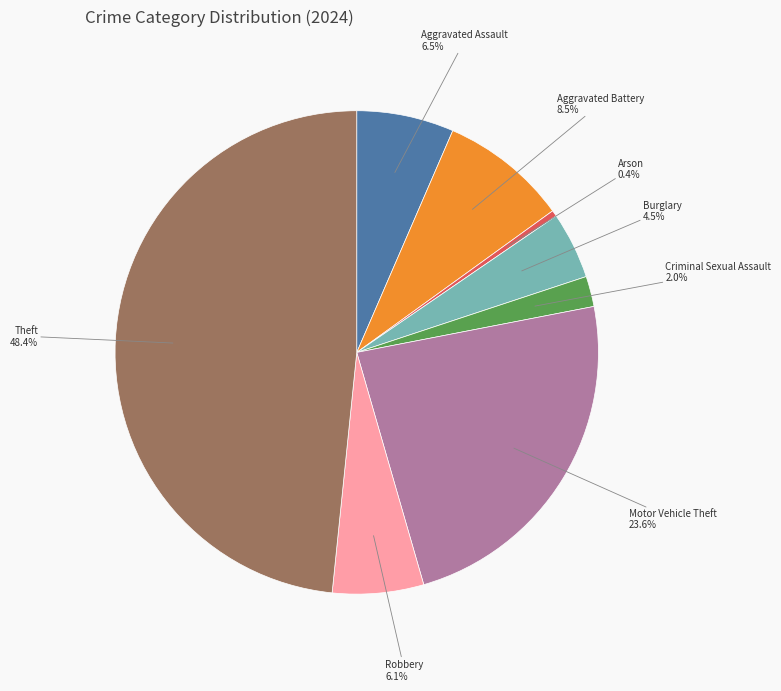

Does Robbery account for over 50% of the chart?

No